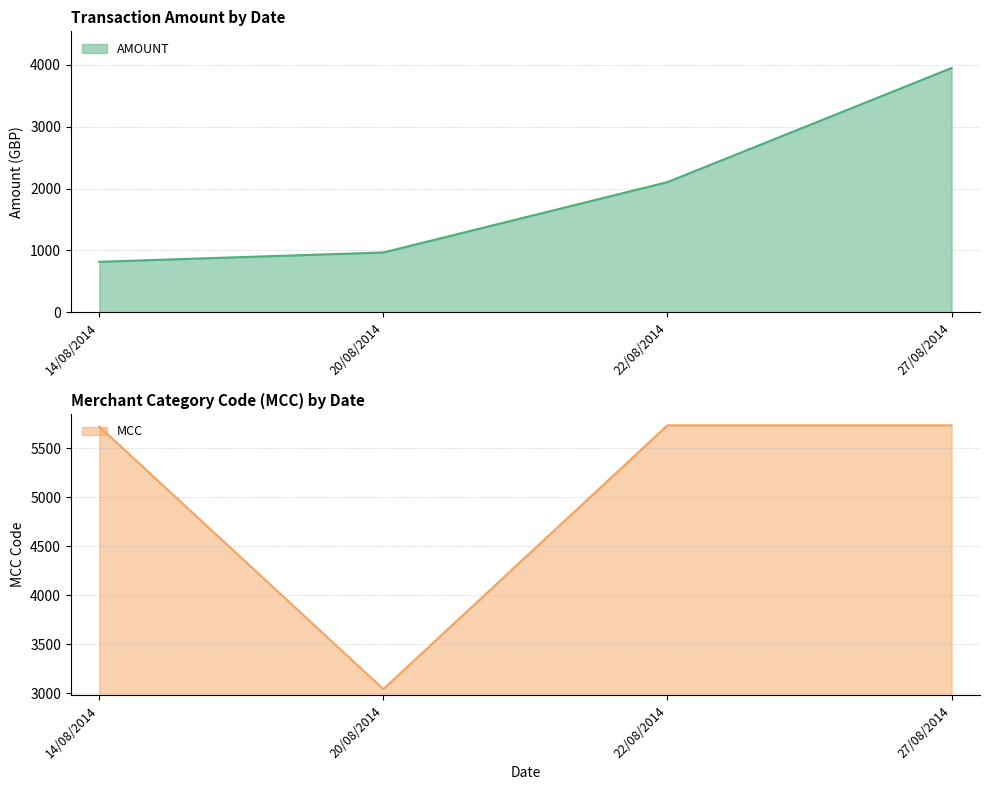

Reading right to left, what are all the values shown in this chart?

AMOUNT: 27/08/2014=3948.0	22/08/2014=2104.1	20/08/2014=966.6	14/08/2014=816.2
MCC: 27/08/2014=5734.0	22/08/2014=5734.0	20/08/2014=3040.0	14/08/2014=5722.0